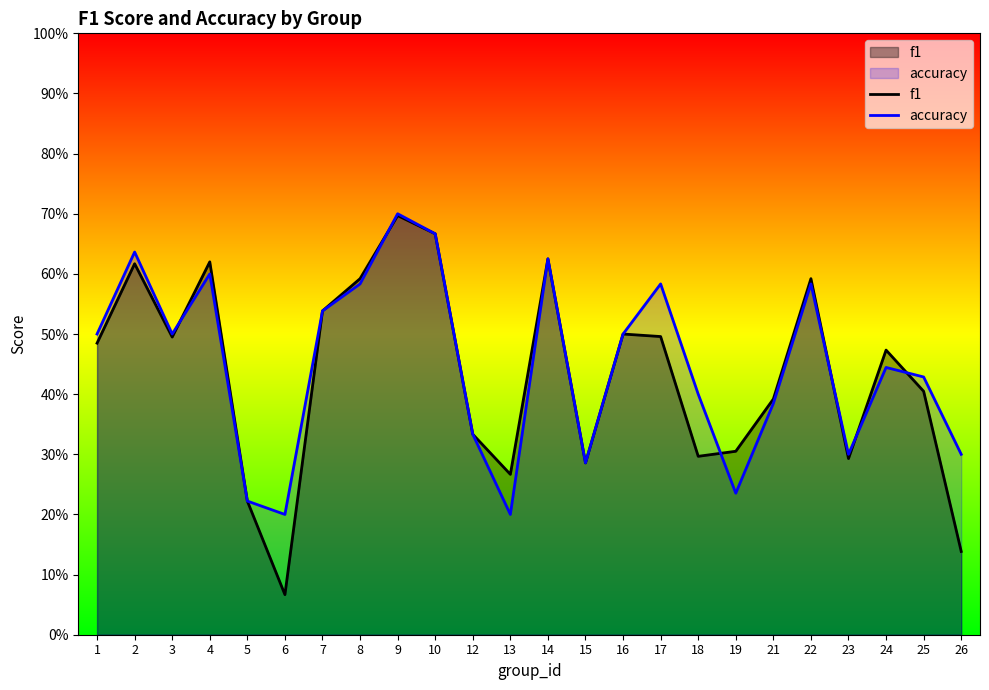

How many intersections are there between accuracy and f1?

6